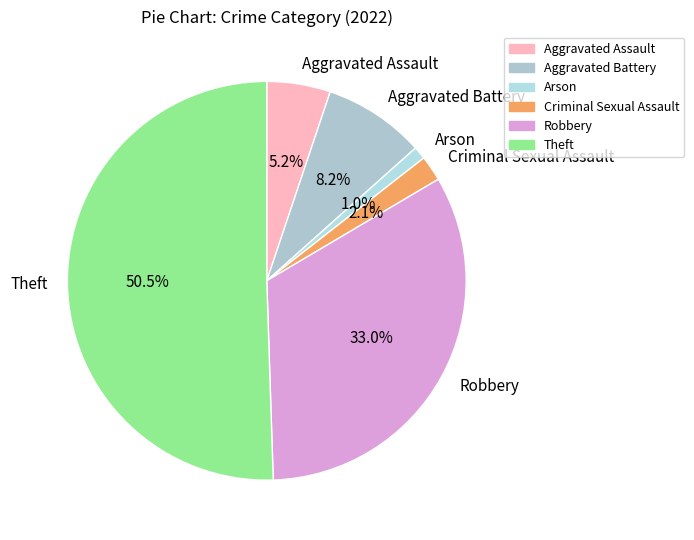

How many slices are in this pie chart?

6